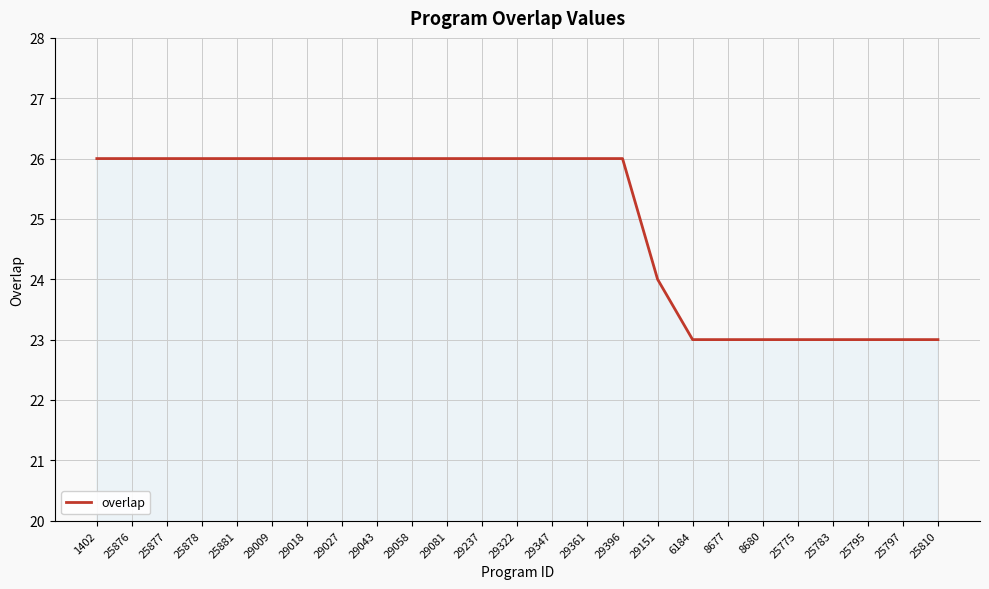

Count the values in the range 23 to 26.

25